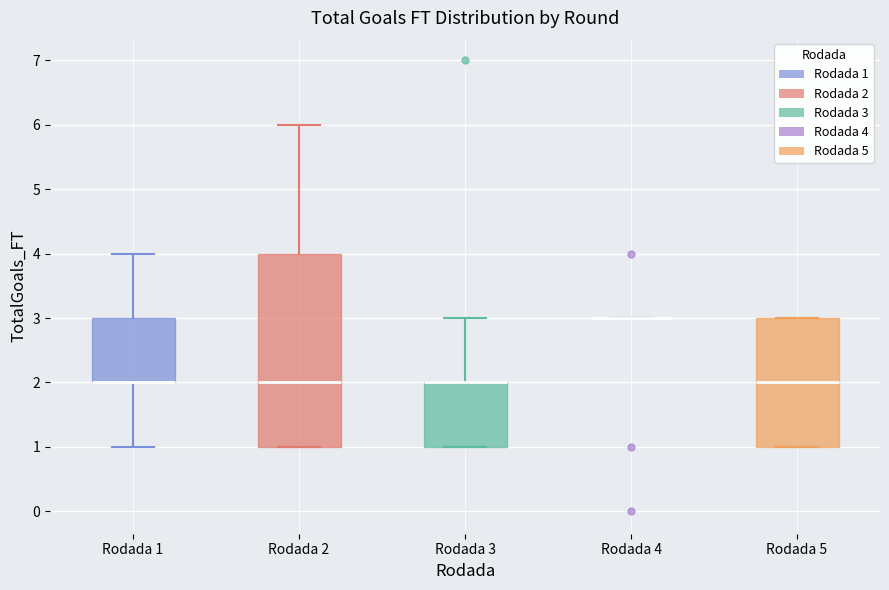

Reading left to right, transcribe this box plot: for each box, give where its median line is, the range the box spans, and where its two whiskers end, as read against the y-axis. The values are not printed on the chart, so give them approximately, as read against the axis.

Rodada 1: median 2 (drawn on the box's lower edge), box 2 to 3, whiskers 1 to 4
Rodada 2: median 2, box 1 to 4, whiskers 1 to 6
Rodada 3: median 2 (drawn on the box's upper edge), box 1 to 2, whiskers 1 to 3
Rodada 4: box collapsed to a line at 3, whiskers 3 to 3
Rodada 5: median 2, box 1 to 3, whiskers 1 to 3